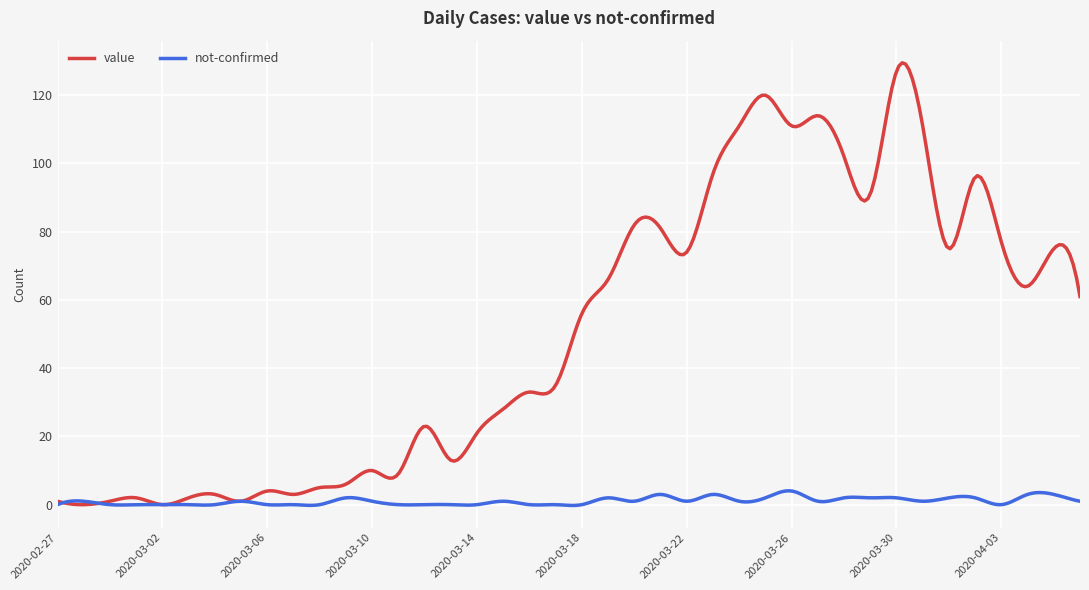

Rank the series by their maximum value, from lowest to highest.

not-confirmed, value